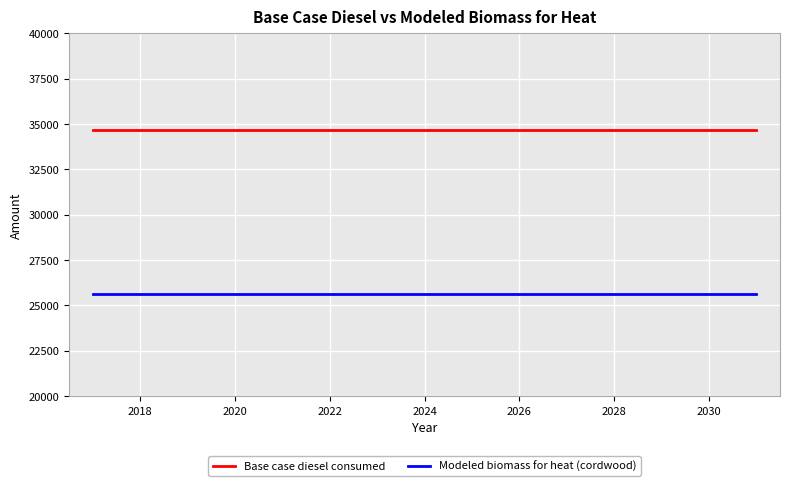

Rank the series by their average value, from highest to lowest.

Base case diesel consumed, Modeled biomass for heat (cordwood)